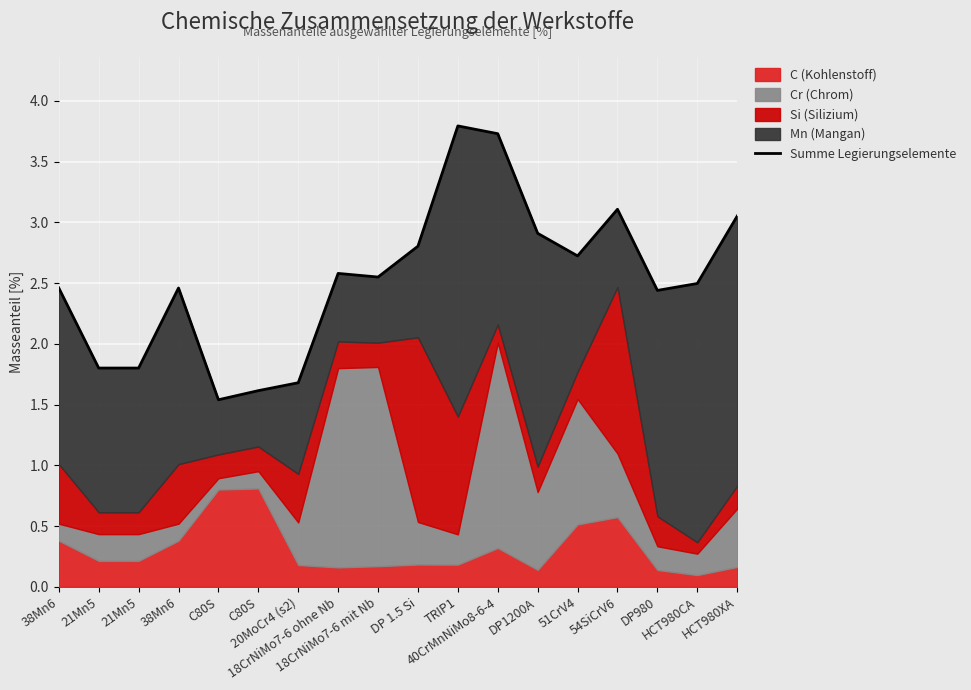

Which has a higher value, DP980 or 18CrNiMo7-6 mit Nb?

18CrNiMo7-6 mit Nb